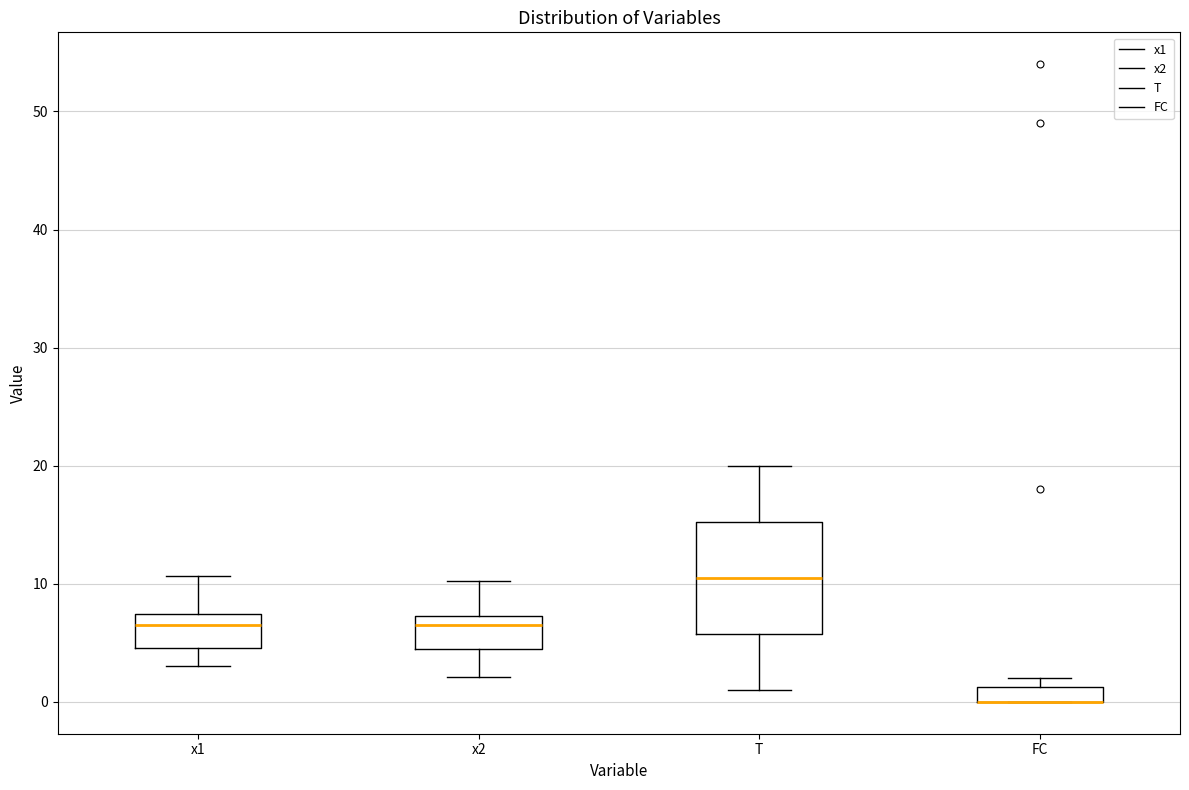

Comparing the boxes themselves (not the whiskers), which one is the tallest?

T